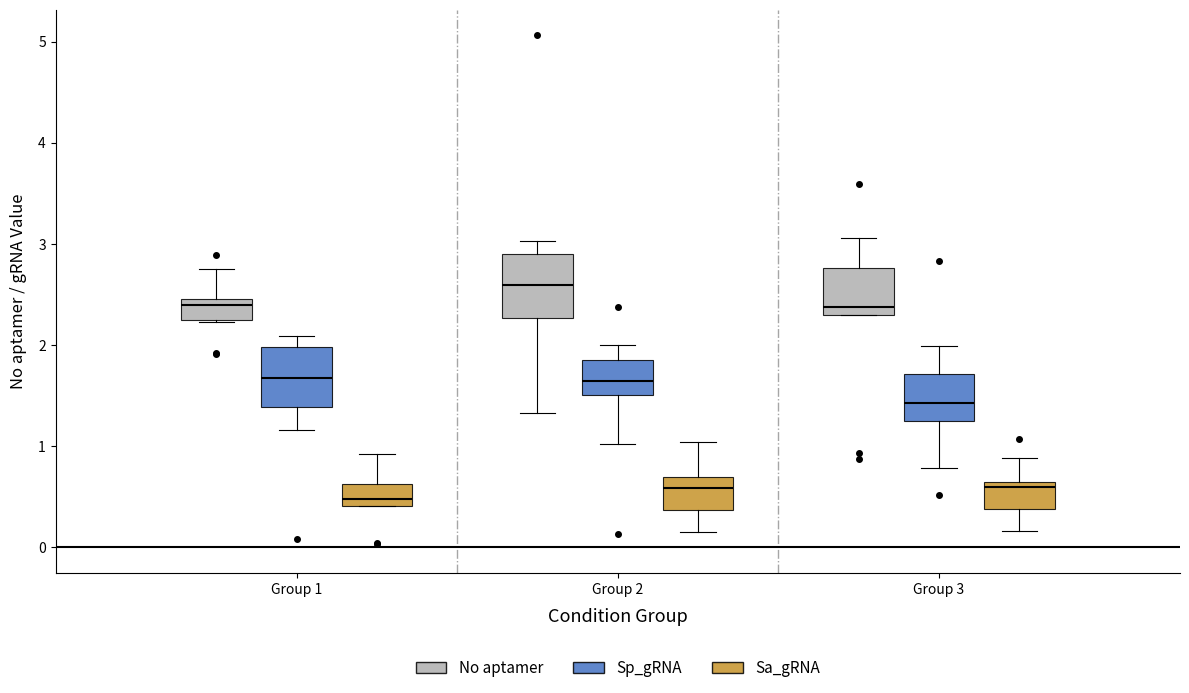

Reading left to right, transcribe this box plot: for each box, give where its median line is, the range the box spans, and where its two whiskers end, as read against the y-axis. The values are not printed on the chart, so give them approximately, as read against the axis.

Group 1 (No aptamer): median 2.4, box 2.3 to 2.5, whiskers 2.2 to 2.8
Group 1 (Sp_gRNA): median 1.7, box 1.4 to 2.0, whiskers 1.2 to 2.1
Group 1 (Sa_gRNA): median 0.5, box 0.4 to 0.6, whiskers 0.4 to 0.9
Group 2 (No aptamer): median 2.6, box 2.3 to 2.9, whiskers 1.3 to 3.0
Group 2 (Sp_gRNA): median 1.6, box 1.5 to 1.8, whiskers 1.0 to 2.0
Group 2 (Sa_gRNA): median 0.6, box 0.4 to 0.7, whiskers 0.1 to 1.0
Group 3 (No aptamer): median 2.4, box 2.3 to 2.8, whiskers 2.3 to 3.1
Group 3 (Sp_gRNA): median 1.4, box 1.2 to 1.7, whiskers 0.8 to 2.0
Group 3 (Sa_gRNA): median 0.6 (just below the box's upper edge), box 0.4 to 0.6, whiskers 0.2 to 0.9